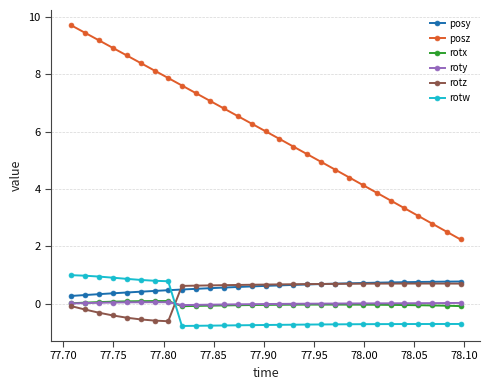

True or false: posy and rotx intersect in this chart.

False